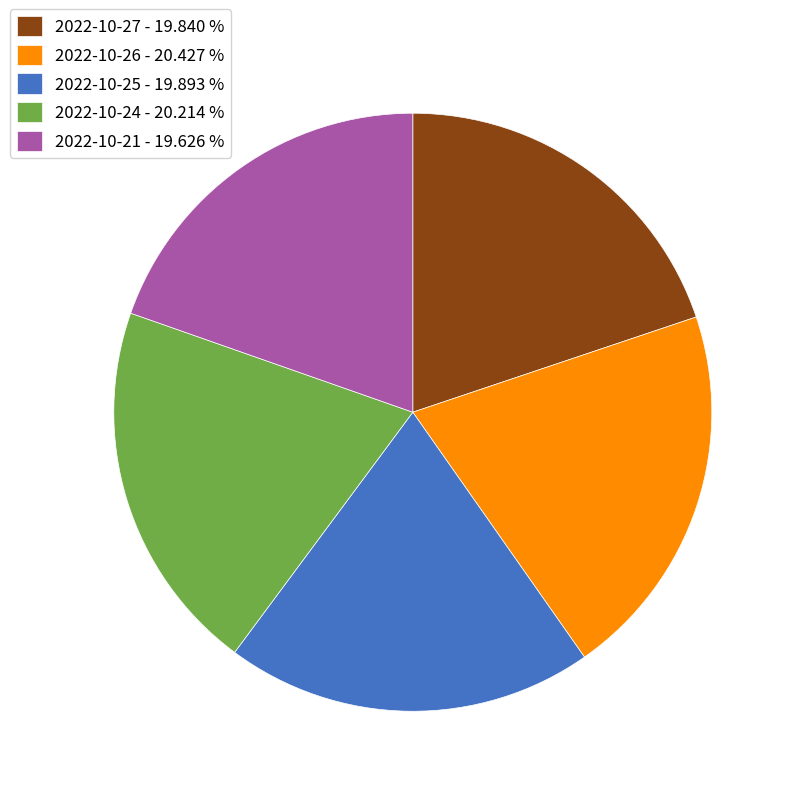

Combined, do 2022-10-21 - 19.626 % and 2022-10-26 - 20.427 % account for over 50%?

No